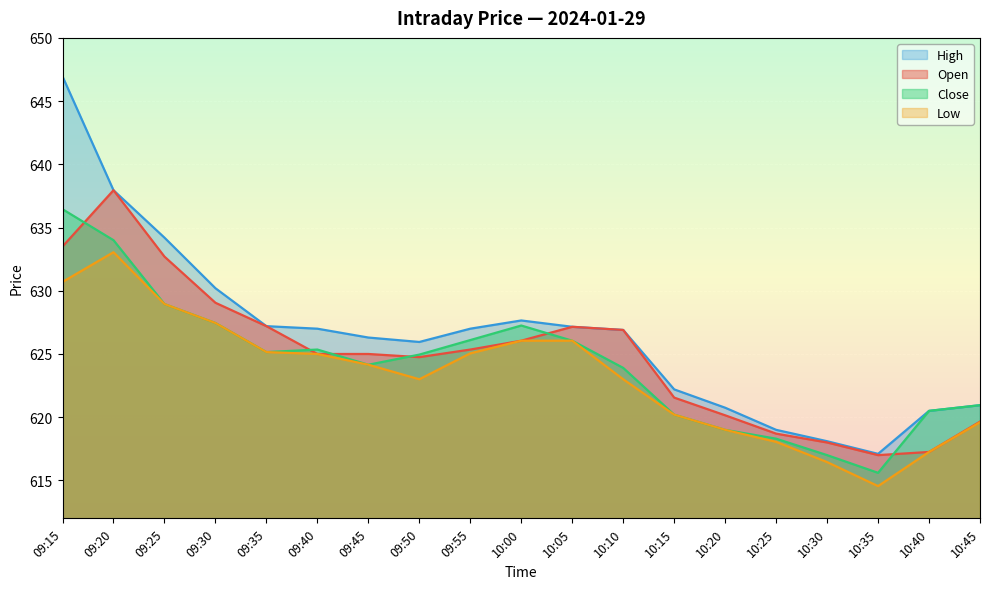

At which category does Close reach its first local peak?

09:40